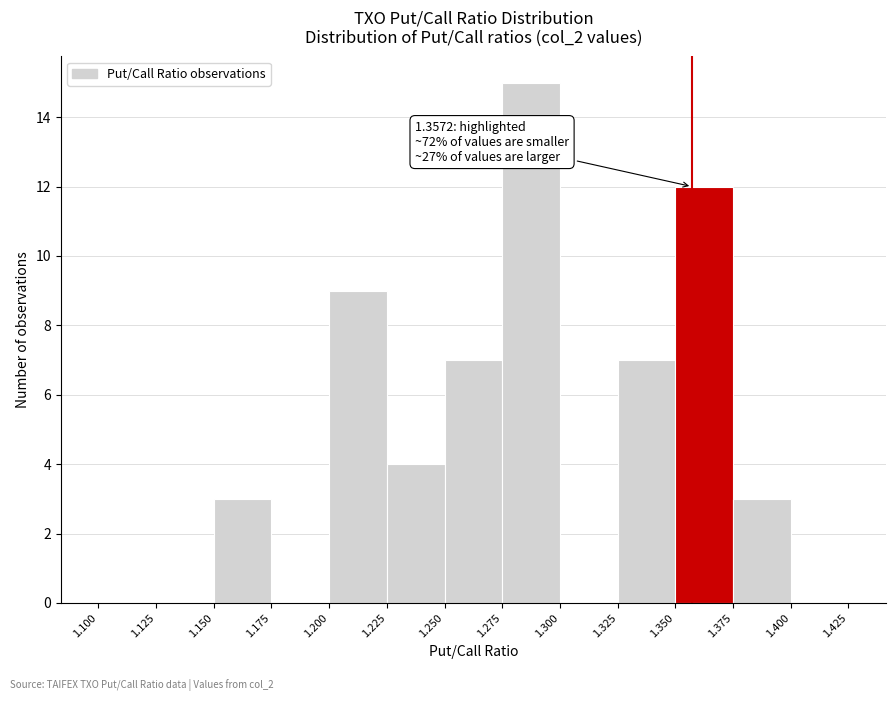

Which range on the x-axis has the tallest bar?

1.275 to 1.300